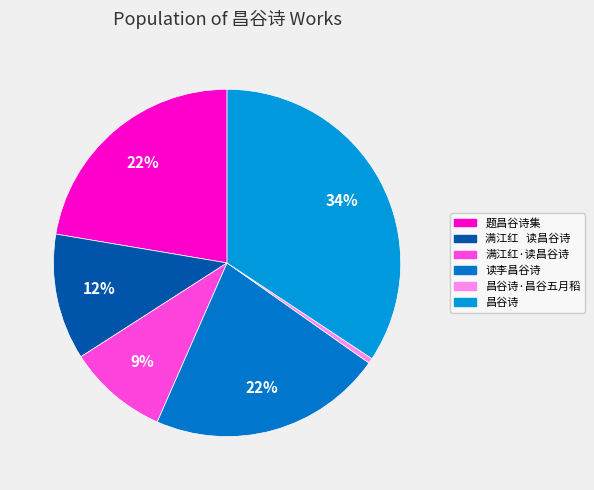

True or false: 昌谷诗 accounts for 29% of the total.

False